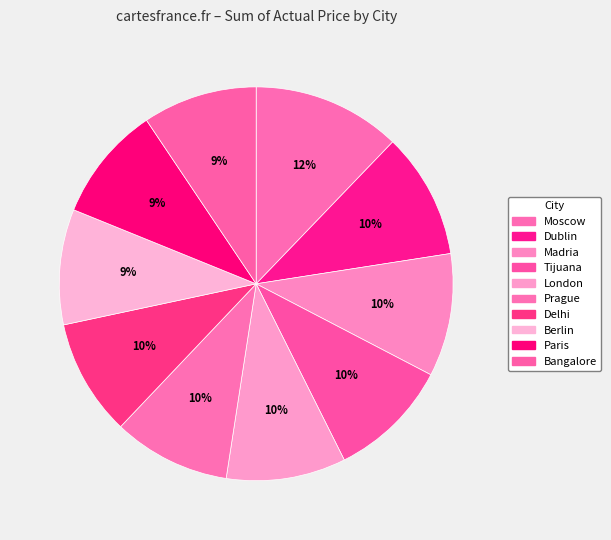

To the nearest percent, what is the average slice percentage?

10%